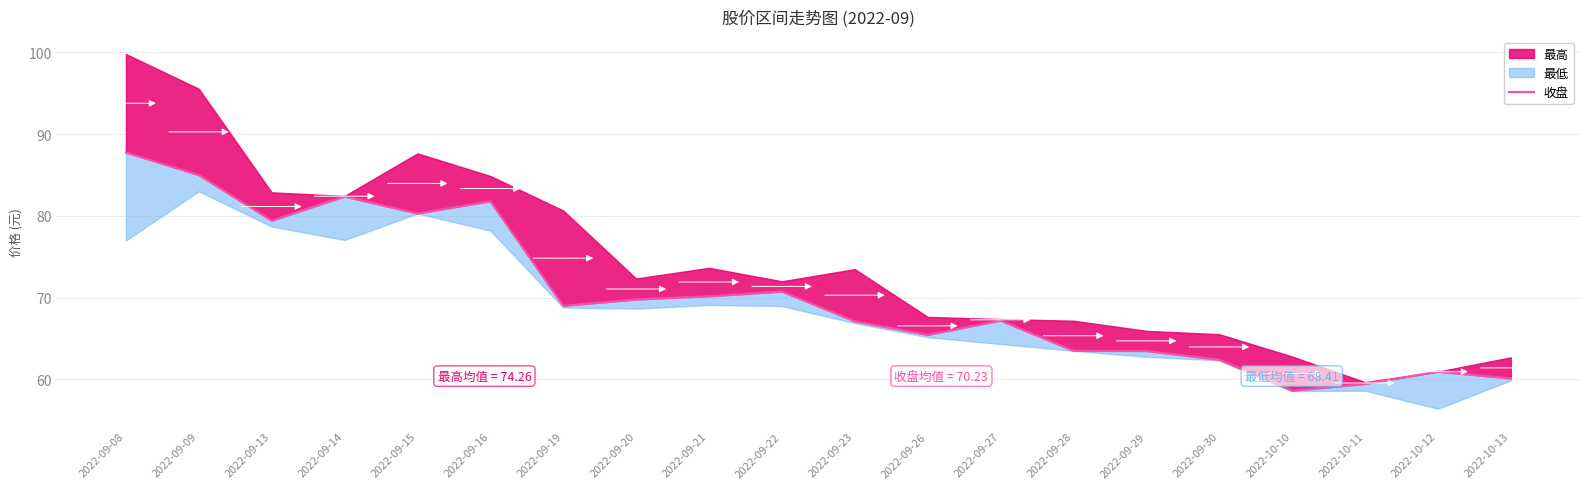

How many values are below 69?

10